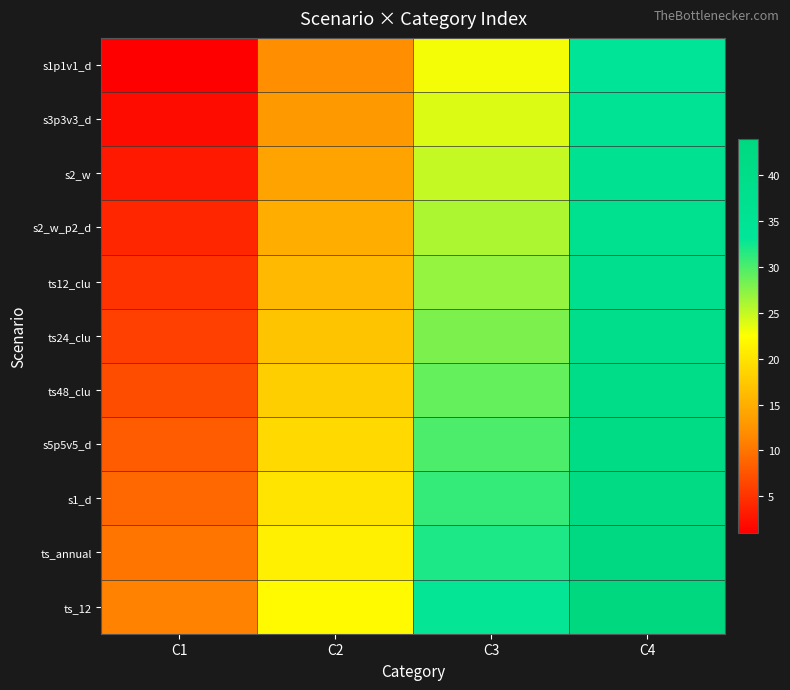

Count the number of data series in this chart.

11